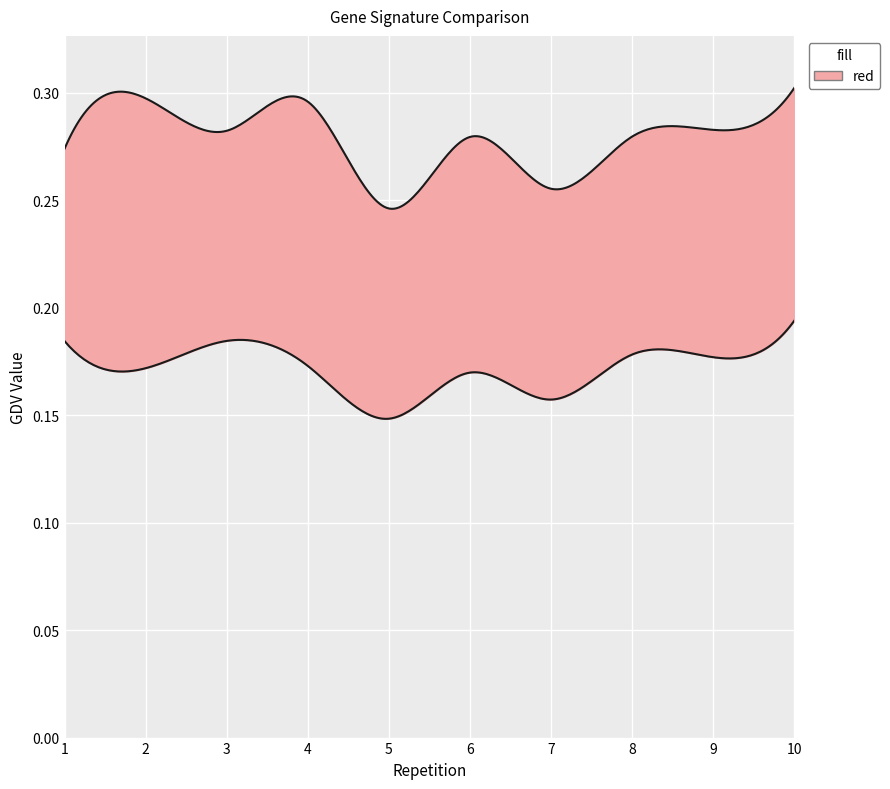

Is this an area chart (filled region under the line)?

No